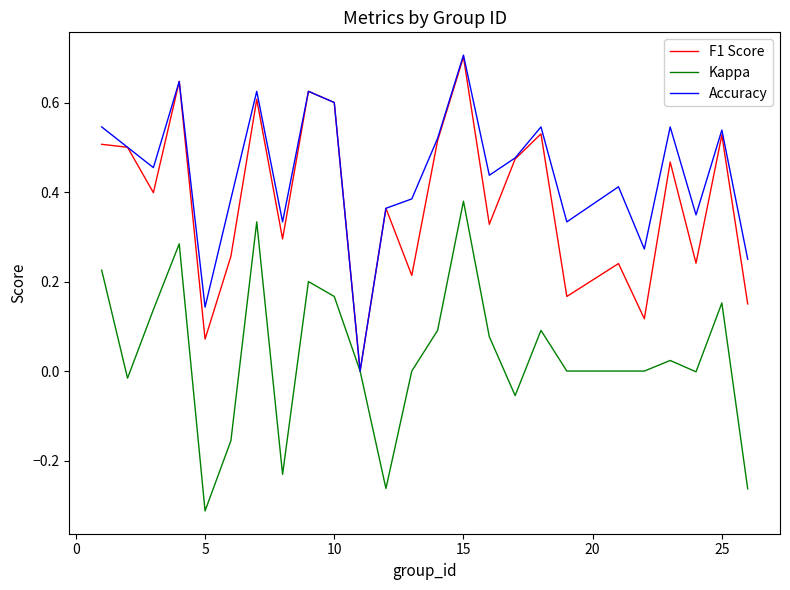

Which series has the largest total across all categories?

Accuracy